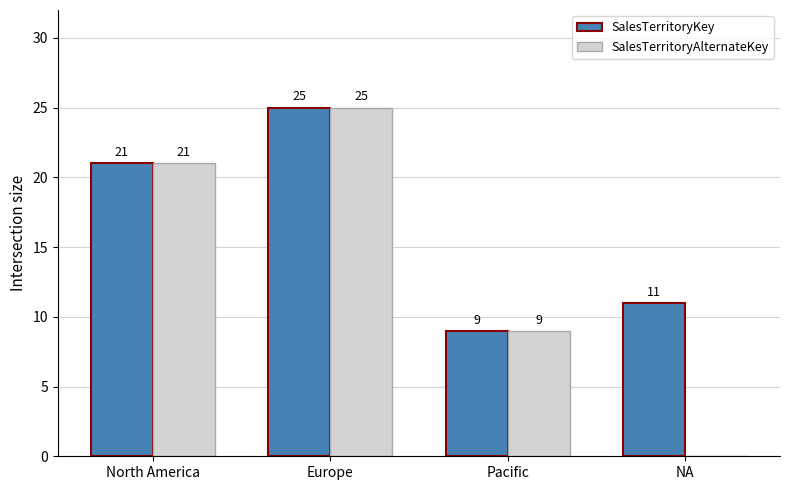

Count the SalesTerritoryAlternateKey values in the range 9 to 25.

3